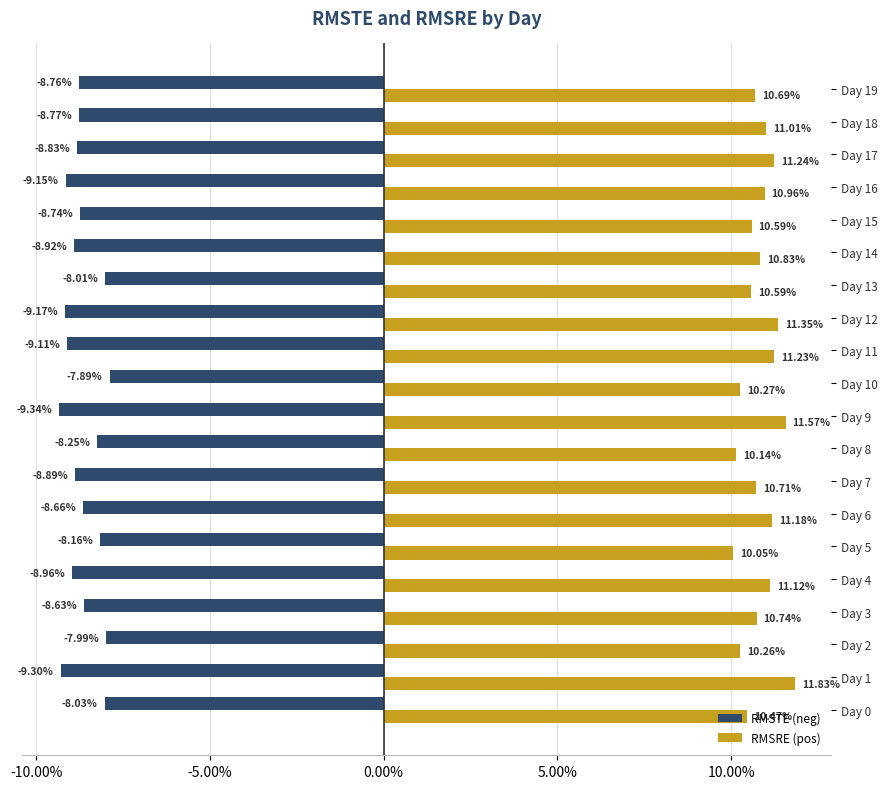

Rank the series by their maximum value, from lowest to highest.

RMSTE (neg), RMSRE (pos)